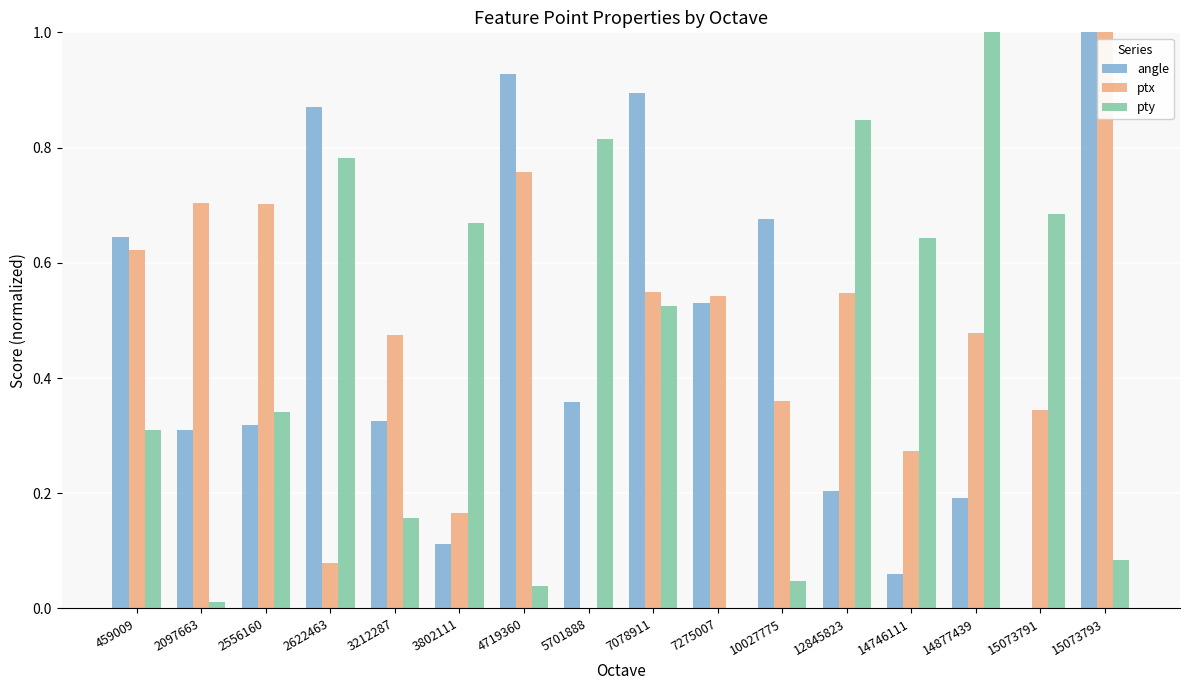

Between 3212287 and 3802111, which series saw the biggest shift?

pty